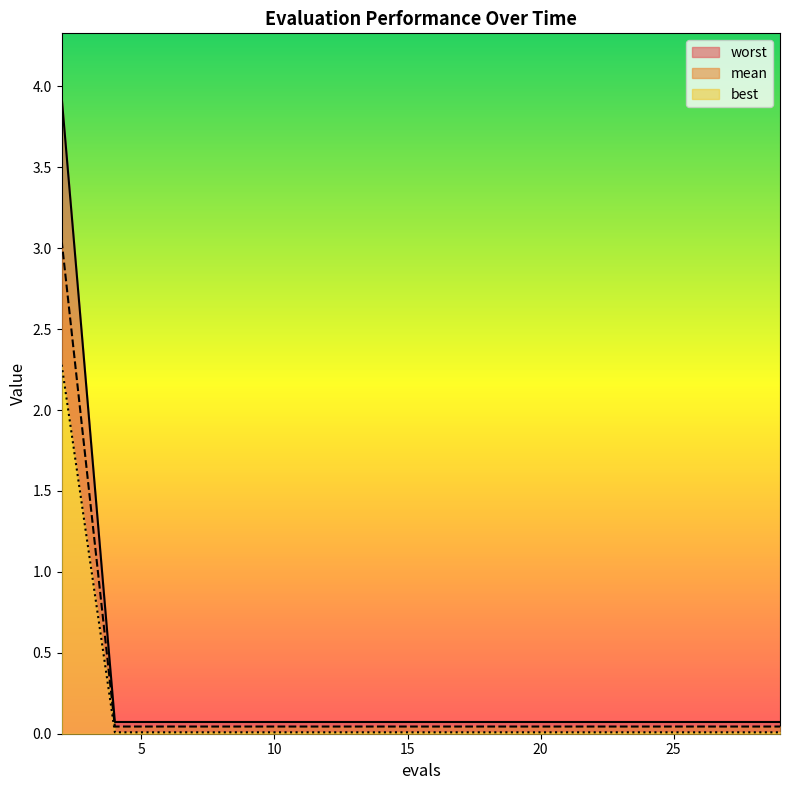

What are all the series names shown in the legend?

mean, best, worst